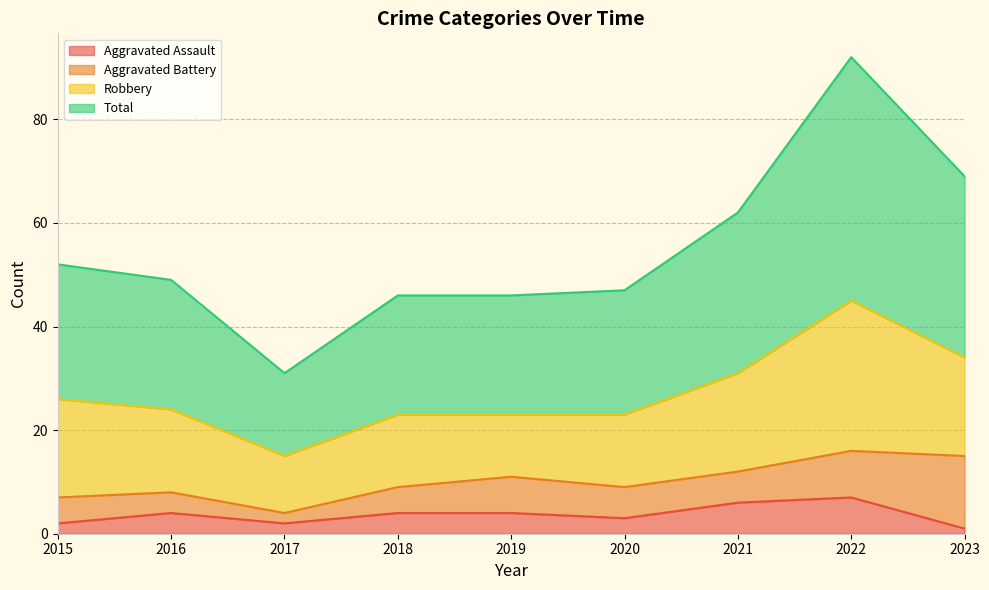

What is the maximum value for Aggravated Assault?

7